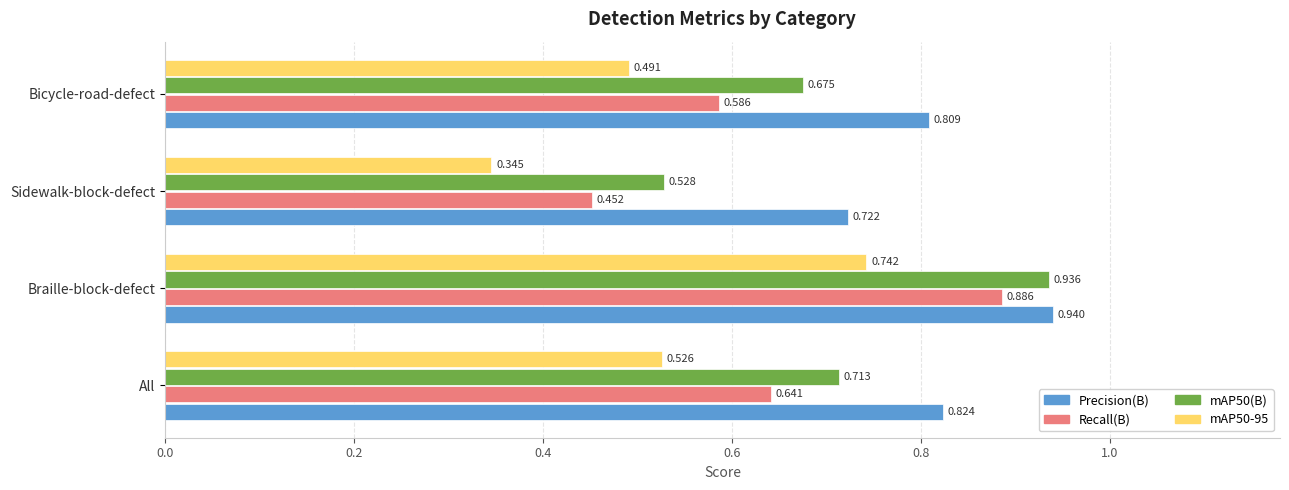

Which series has the largest range (max minus min)?

Recall(B)